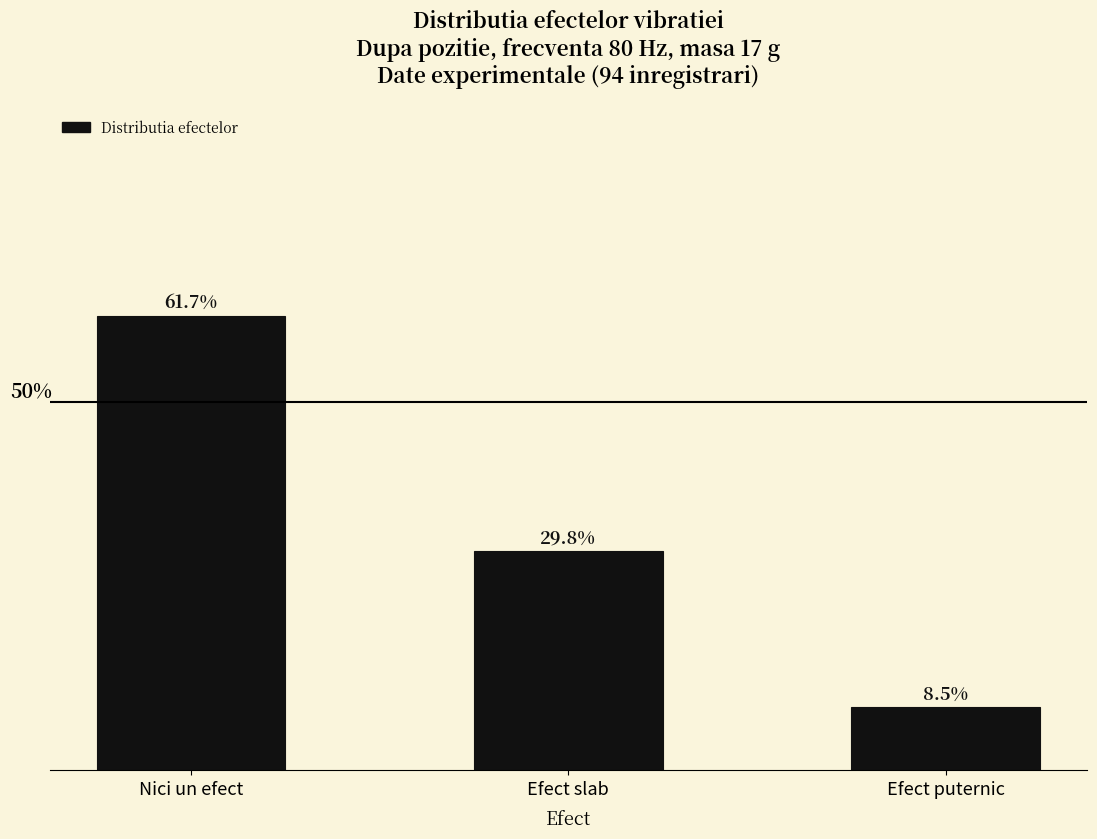

What is the label of the 2nd bar from the right?

Efect slab